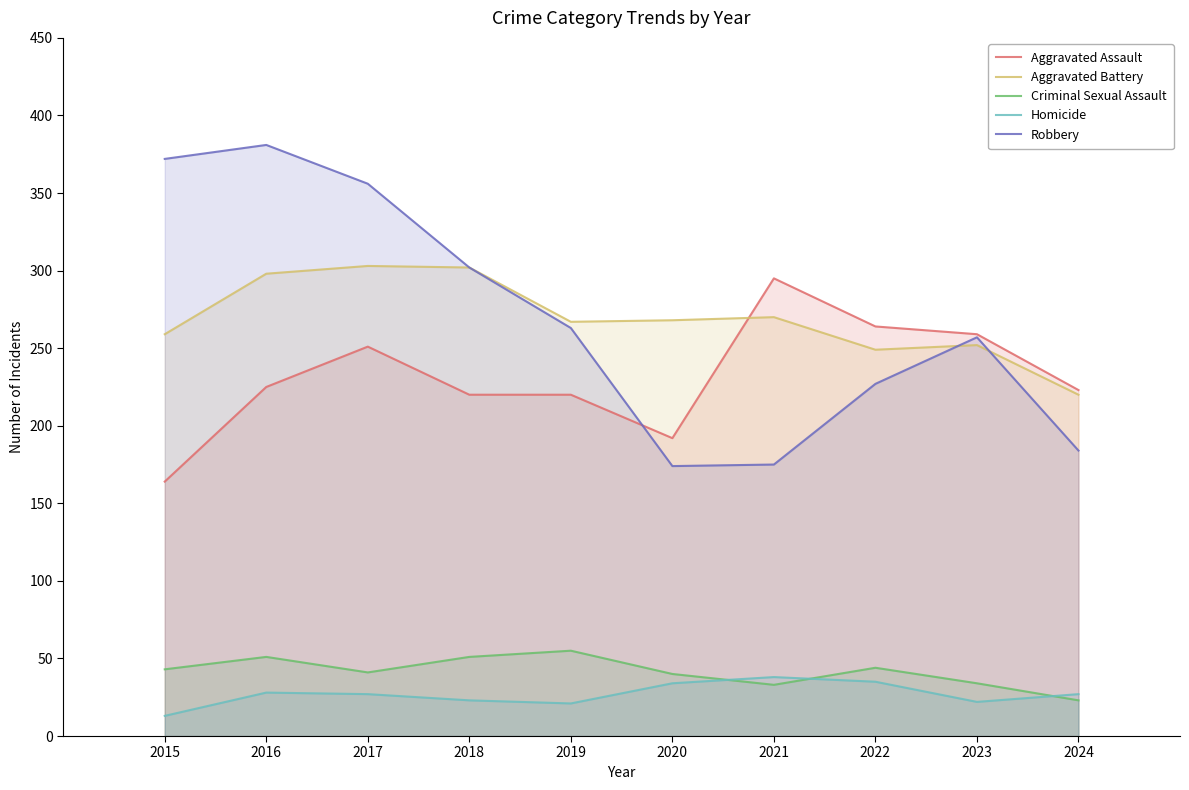

Does the chart have visible grid lines?

No